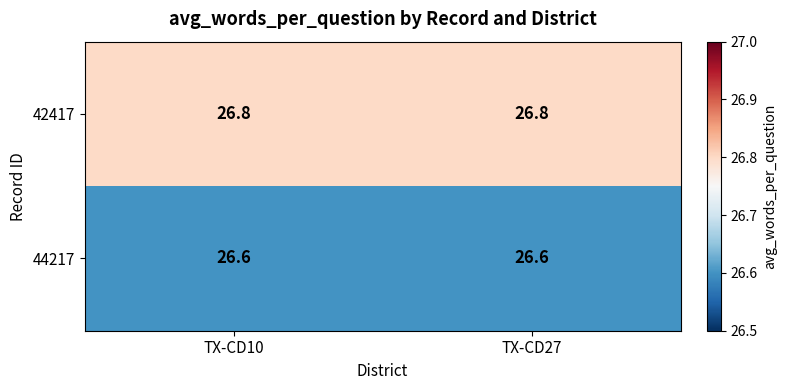

What is the sum of the 42417 values at TX-CD27 and TX-CD10?

53.6